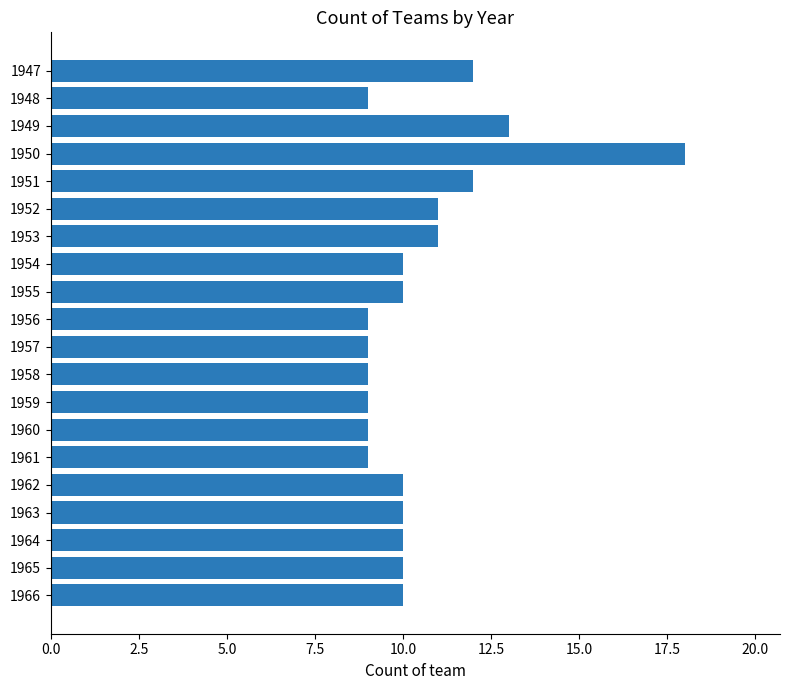

What is the difference between the second highest and minimum values?

4